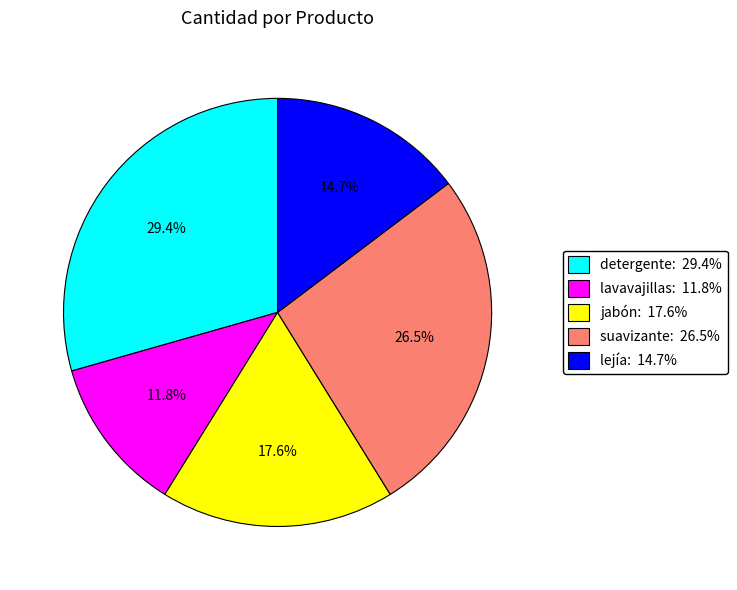

What portion of the pie excludes suavizante?

73.5%